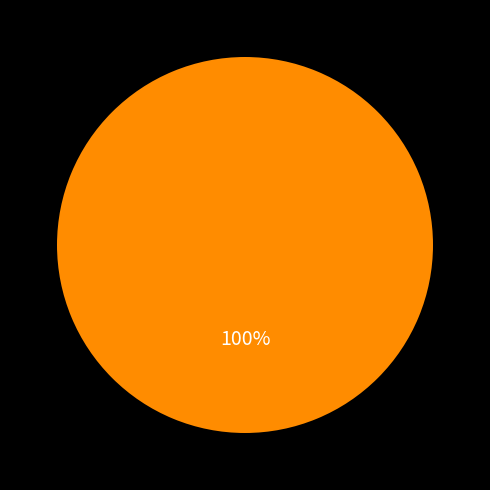

Is there a majority slice in this chart?

Yes